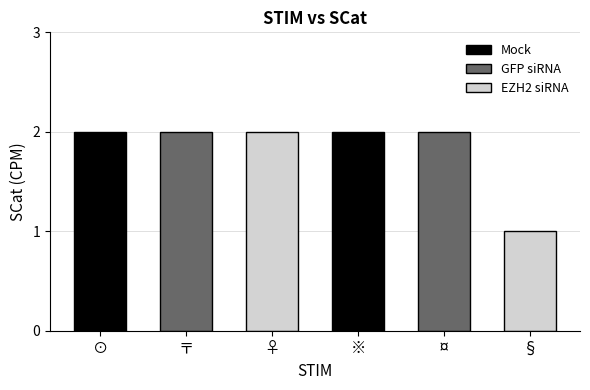

What is the sum of all values?

11